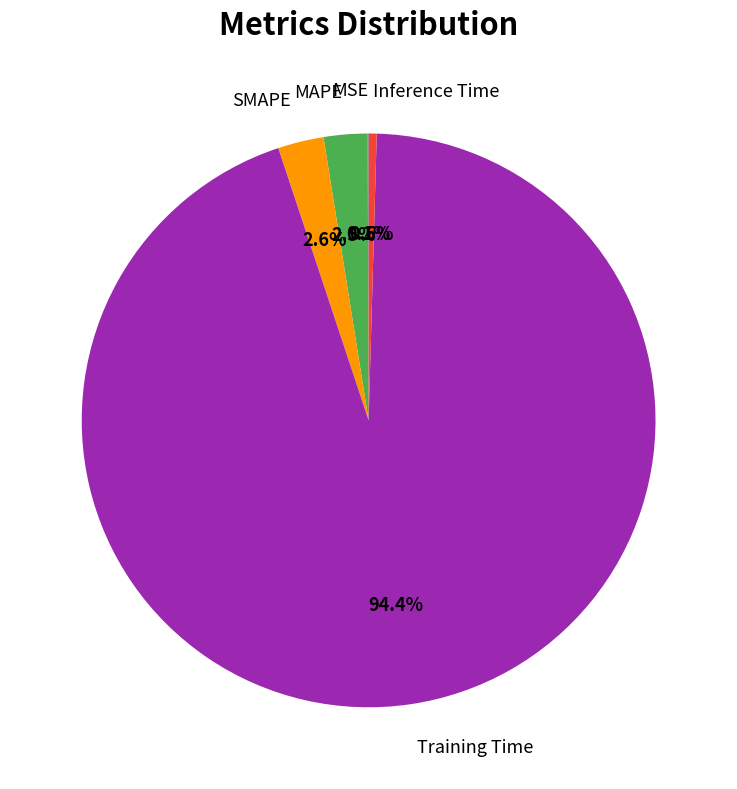

Does any single category account for the majority?

Yes